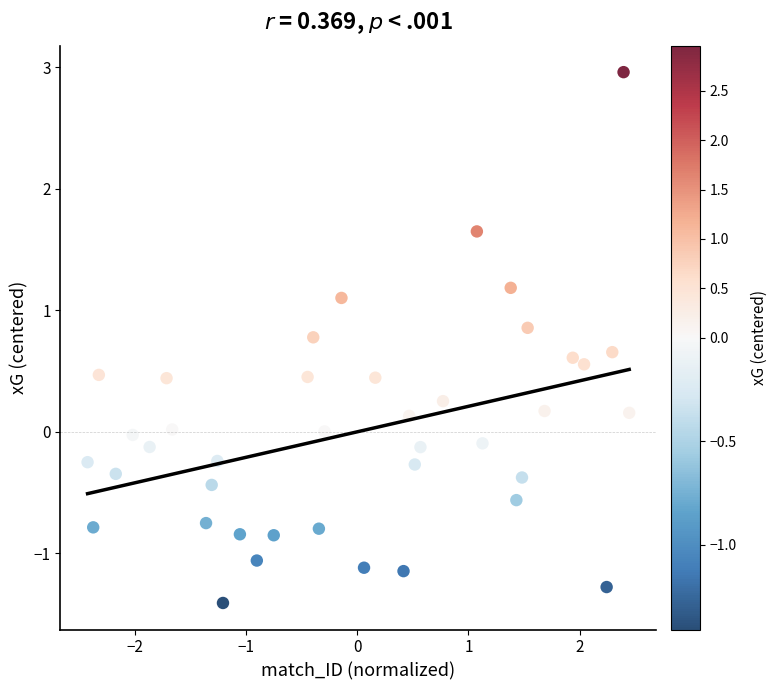

What is the range of X values (max minus min)?

4.9